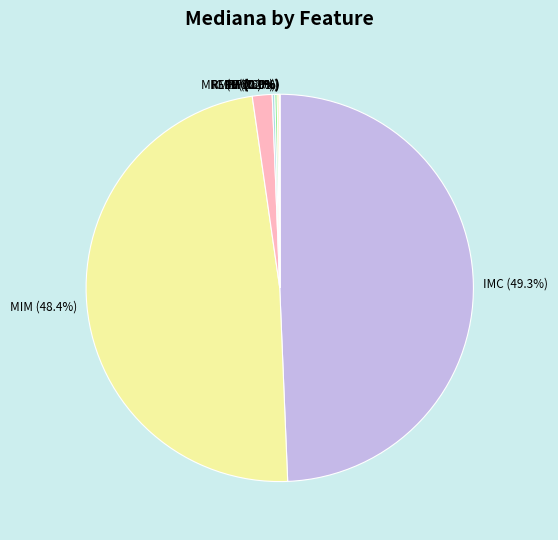

To the nearest percent, what portion does IG represent?

2%